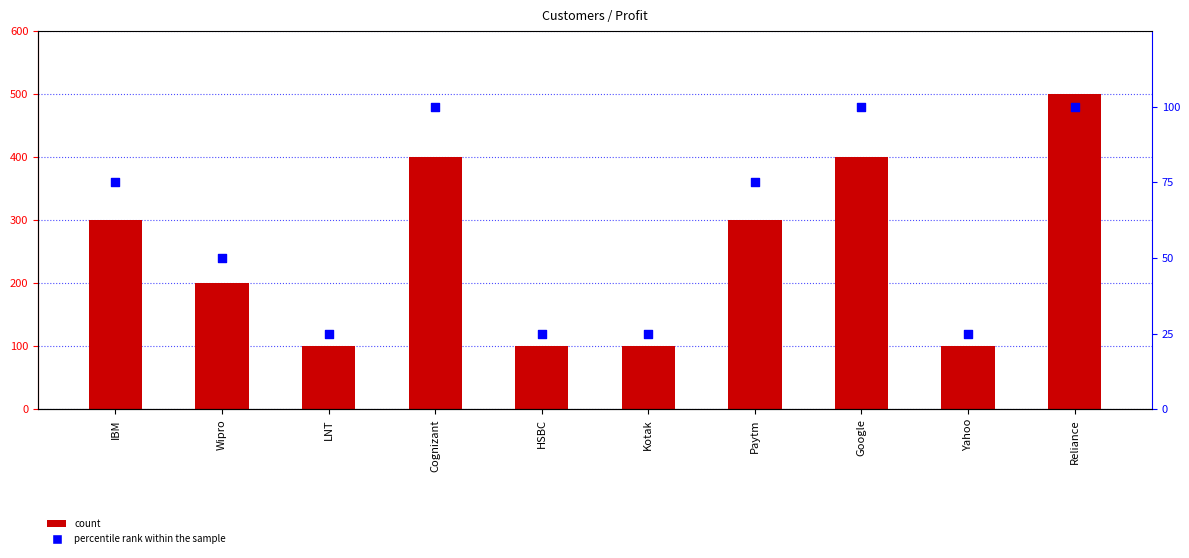

Is the value of Profit at LNT greater than the value of percentile rank within the sample at IBM?

Yes